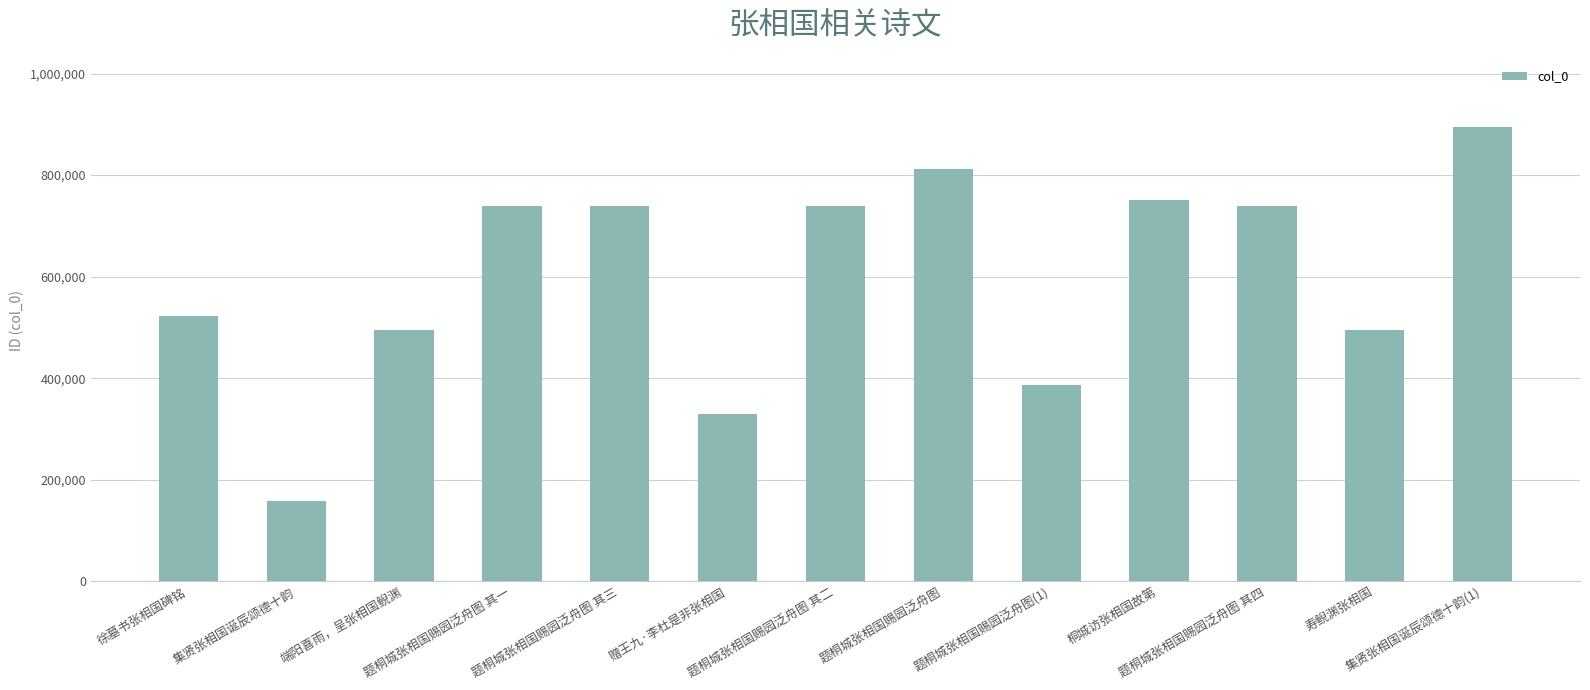

What is the difference between the values at 题桐城张相国赐园泛舟图 其四 and 题桐城张相国赐园泛舟图 其二?

2